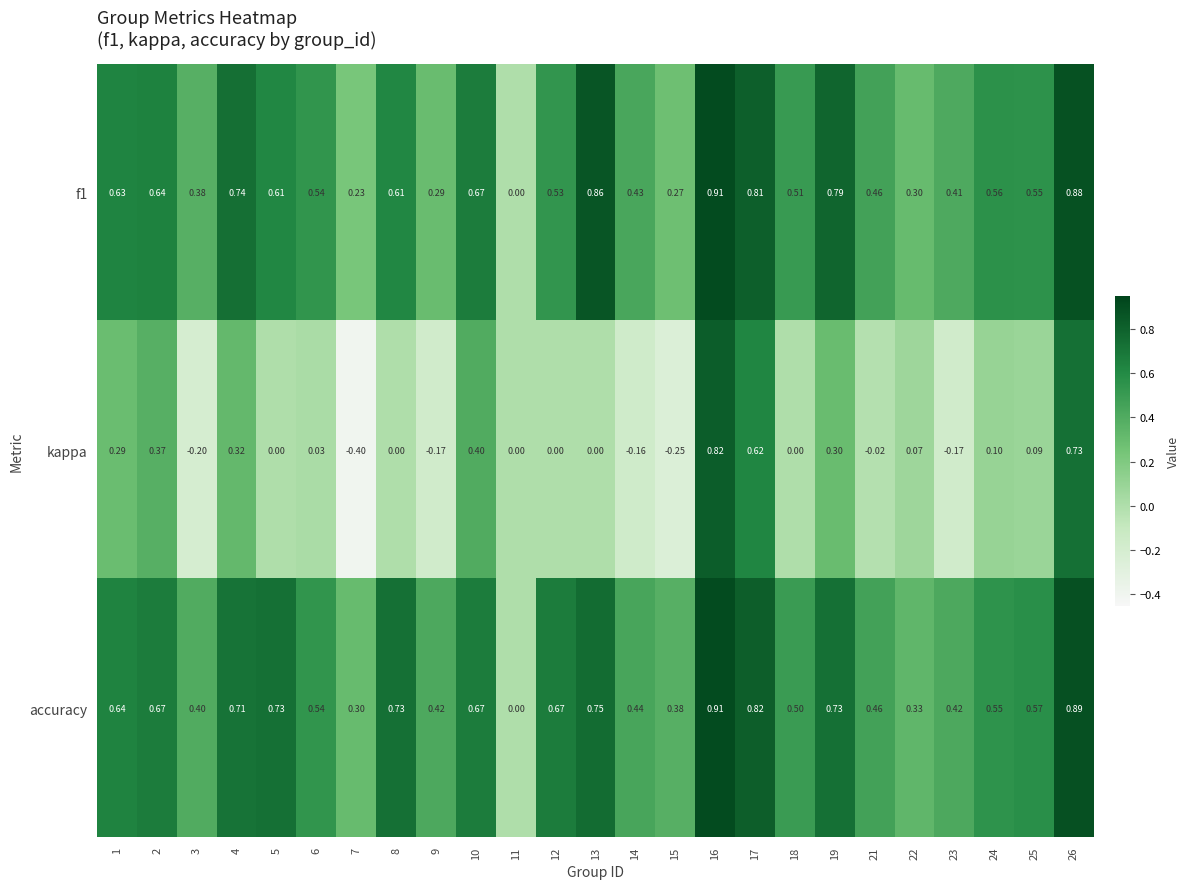

What is the minimum value shown in the chart?

-0.4